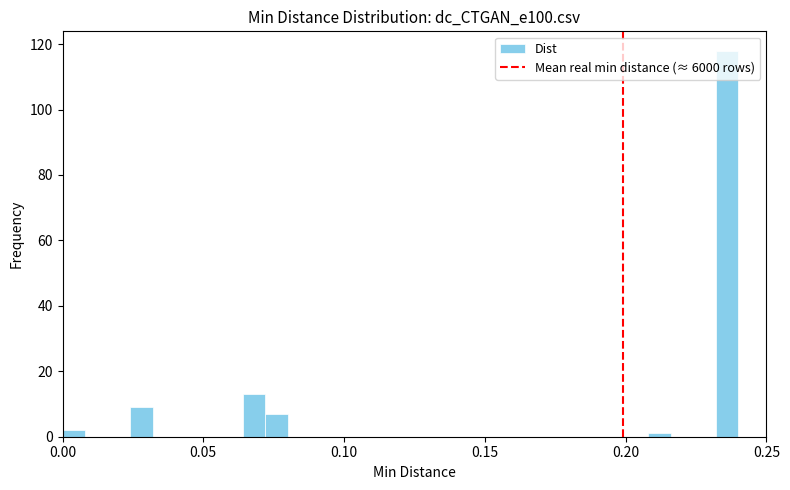

Read against the x-axis, roughly where is the centre of the tallest bar?

0.235